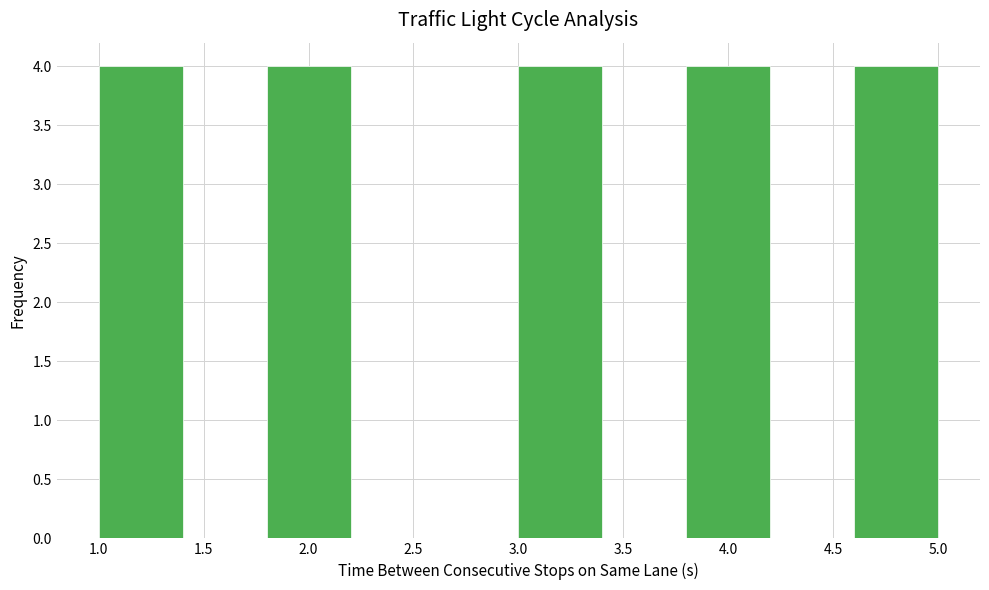

Reading left to right, transcribe this chart: for each bar, give the range it covers on the x-axis and its height. The values are not printed on the chart, so give them approximately, as read against the axis.

1.0 to 1.4: 4
1.4 to 1.8: 0
1.8 to 2.2: 4
2.2 to 2.6: 0
2.6 to 3.0: 0
3.0 to 3.4: 4
3.4 to 3.8: 0
3.8 to 4.2: 4
4.2 to 4.6: 0
4.6 to 5.0: 4